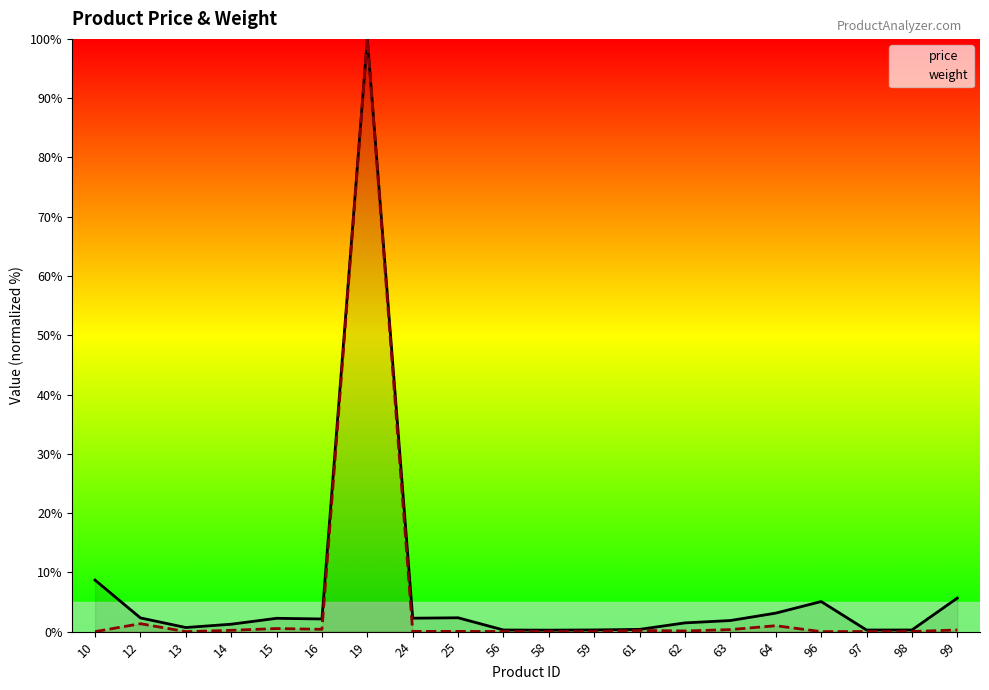

Reading left to right, what are all the values shown in this chart?

price: 8.7	2.3	0.7	1.2	2.2	2.1	100.0	2.3	2.3	0.3	0.2	0.3	0.4	1.5	1.9	3.1	5.1	0.3	0.3	5.7
weight: 0.0	1.3	0.0	0.2	0.5	0.4	100.0	0.0	0.0	0.0	0.0	0.0	0.2	0.1	0.3	1.0	0.0	0.0	0.0	0.3